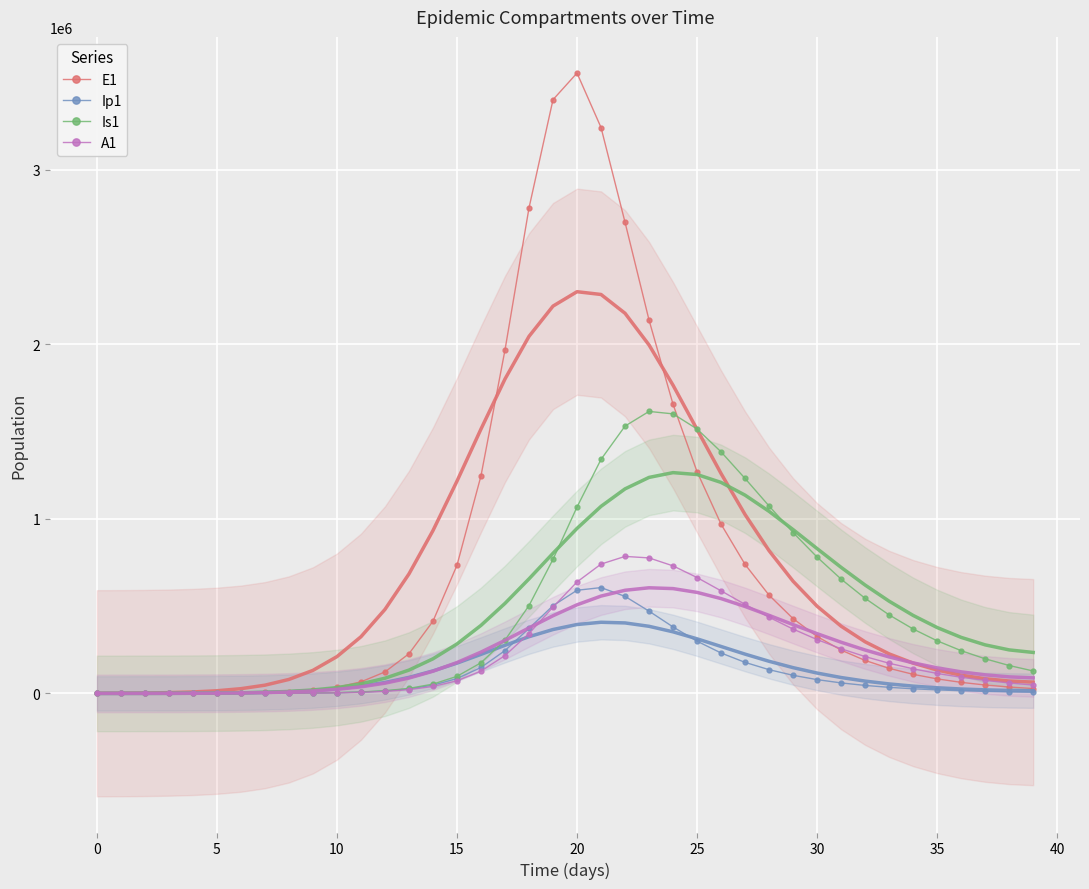

What is the sum of all E1 values?

29575305.0